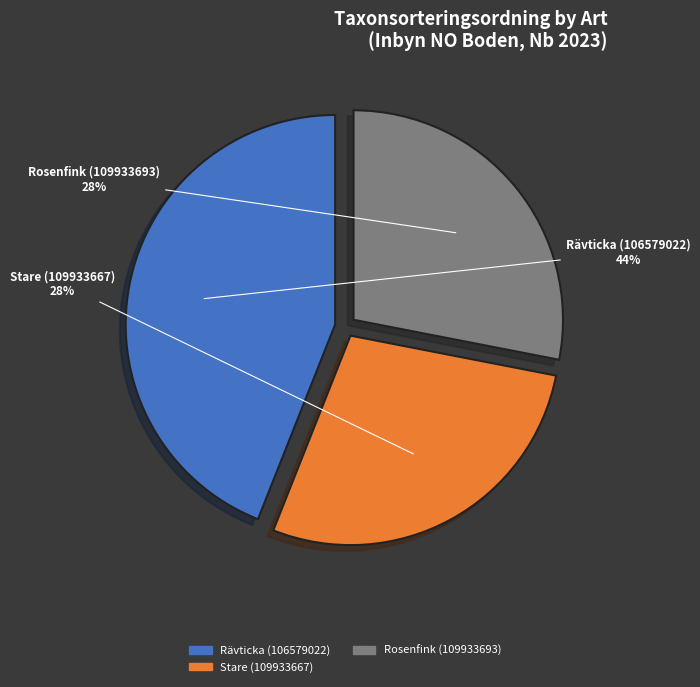

What is the largest slice in the pie chart?

Rävticka (106579022)